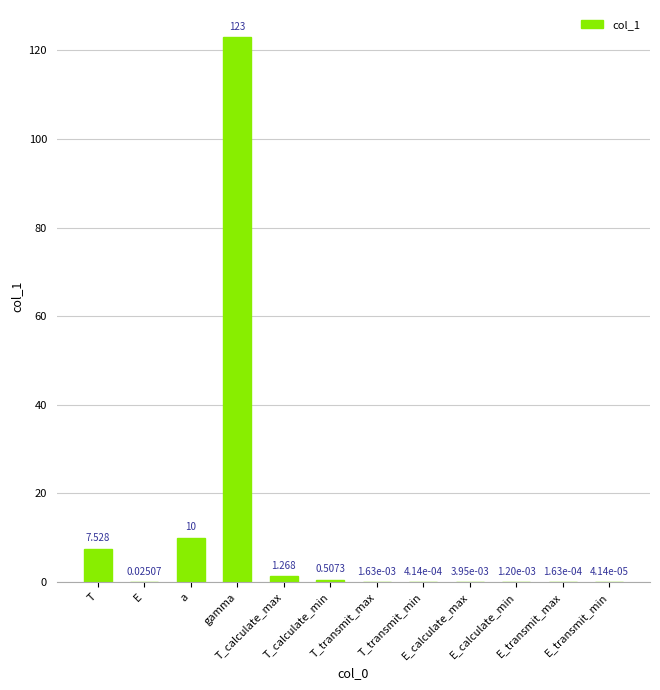

Count the number of data series in this chart.

1